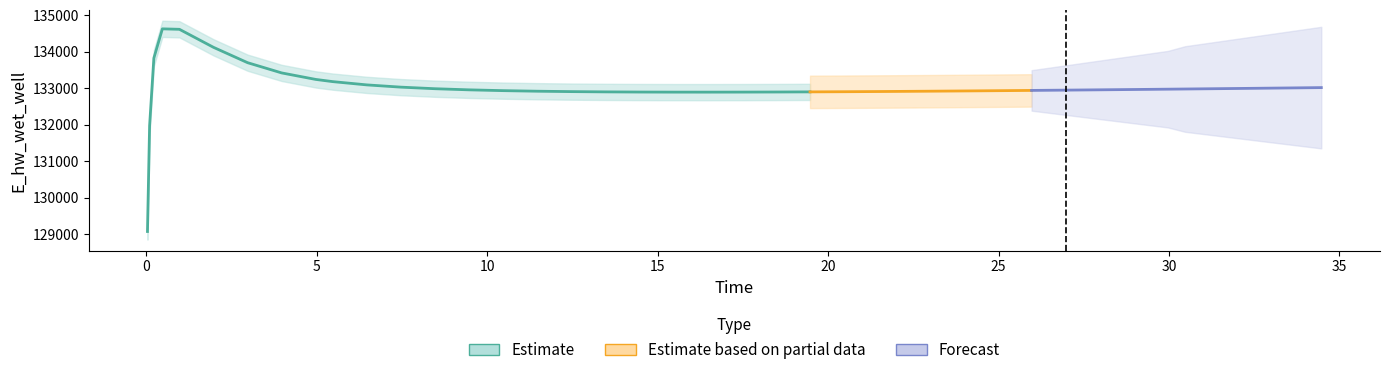

How many data points in time are less than 16?

20